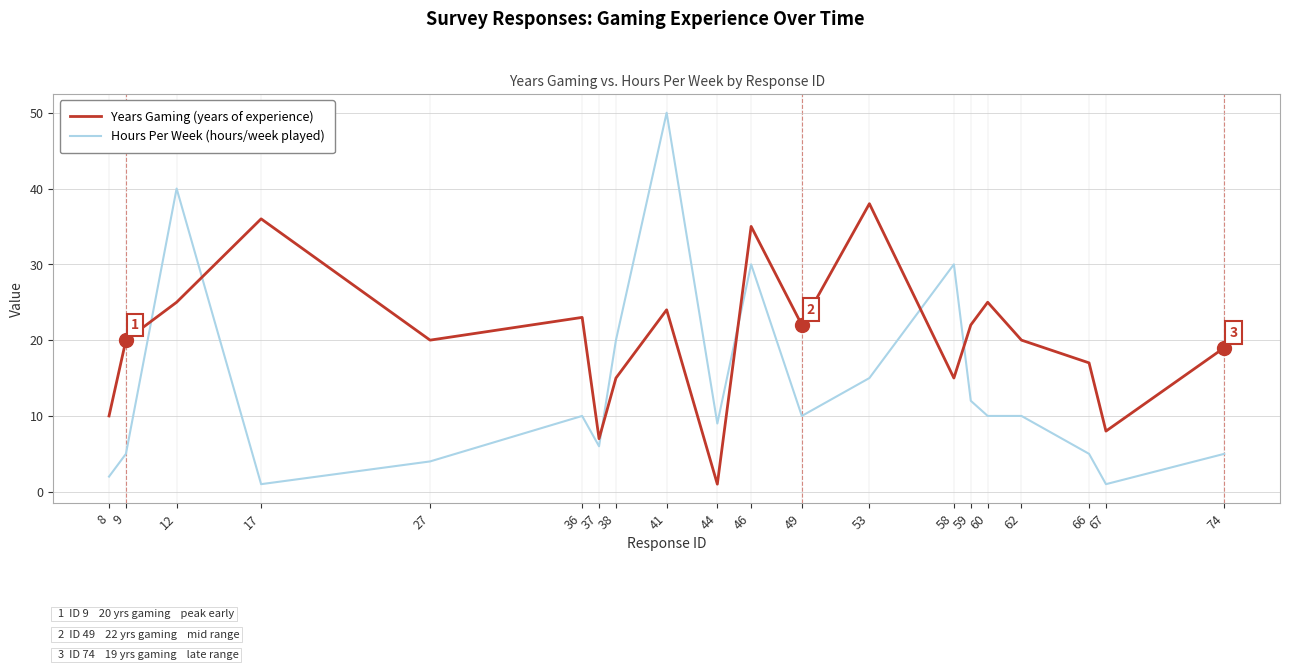

At how many categories does at least one series exceed 46?

1